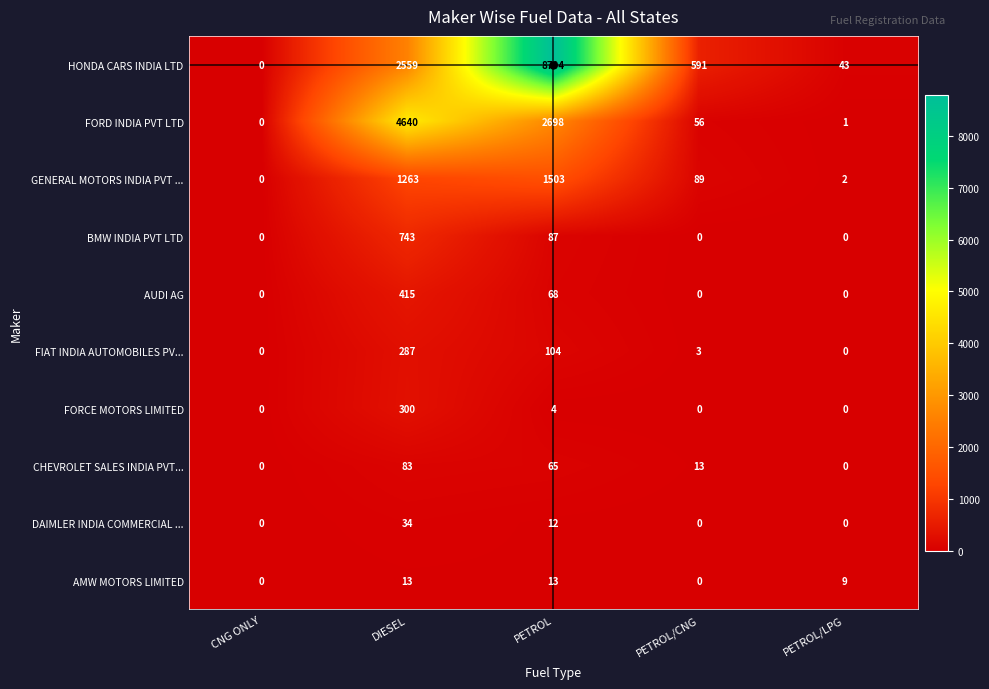

What is the difference between the highest and lowest values at DIESEL?

4627